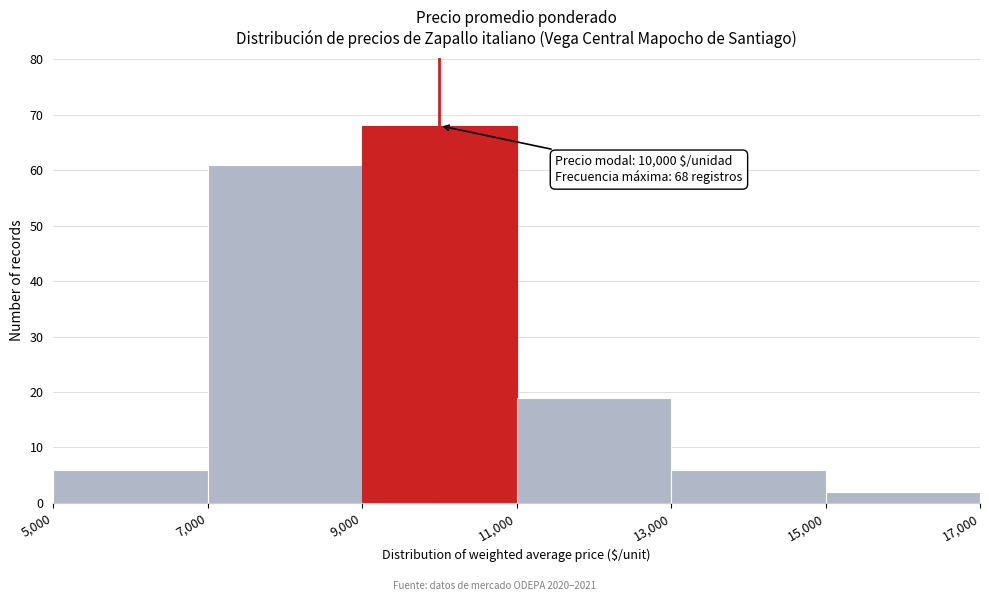

Over which range of the x-axis is the bar tallest?

9,000 to 11,000